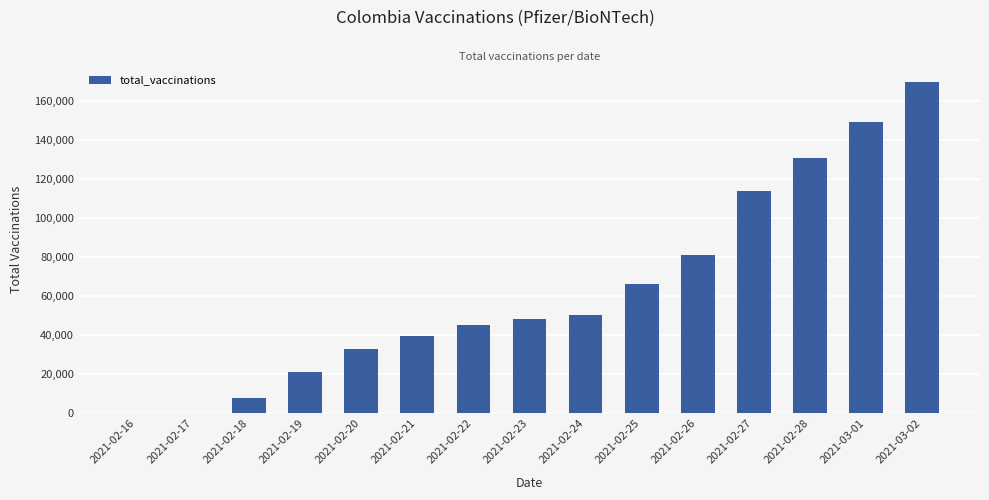

How many categories are shown in the chart?

15